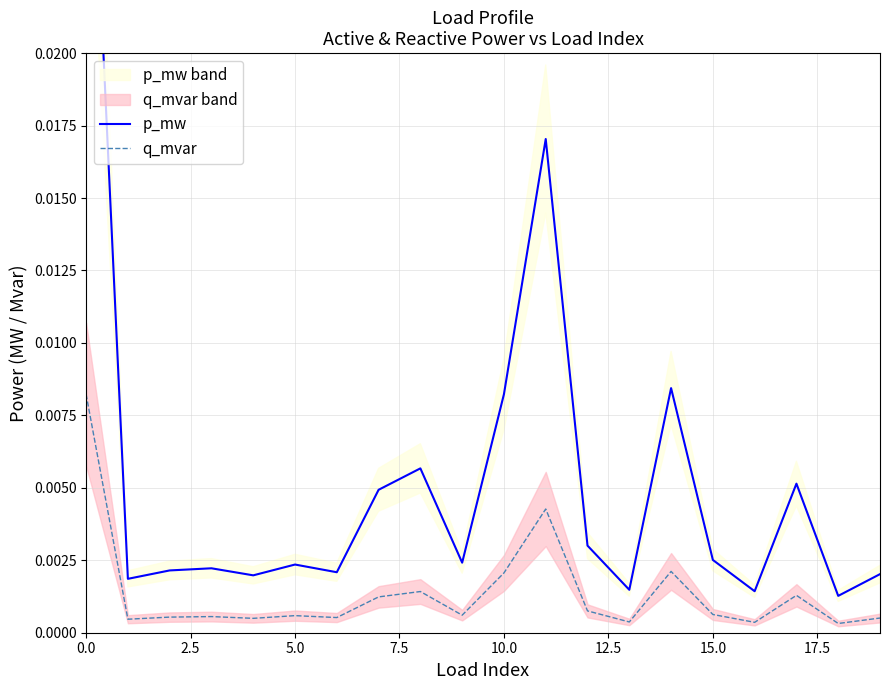

At how many categories does at least one series exceed 0?

20